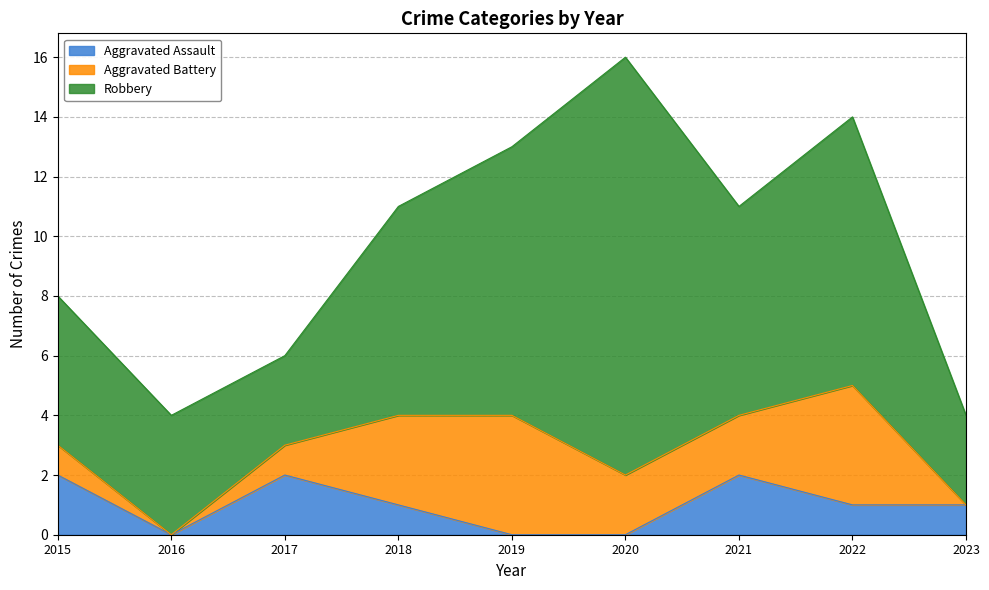

What is the difference between the maximum and second lowest values in the Robbery series?

11